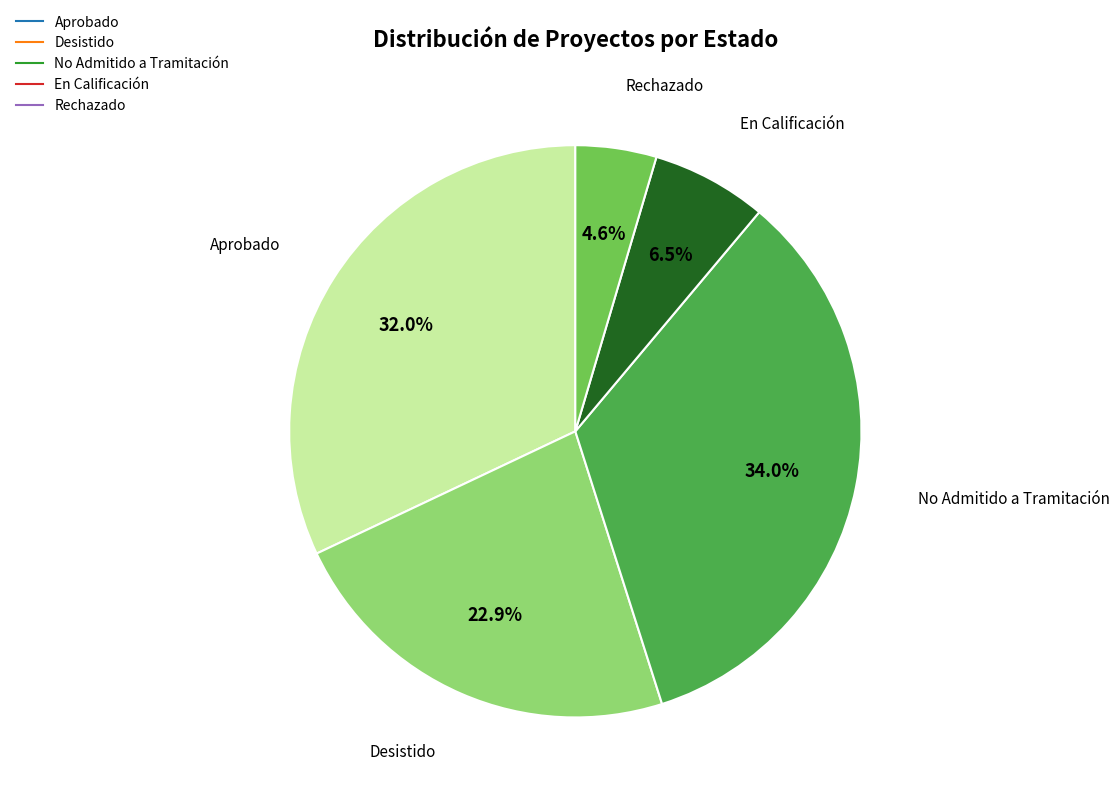

Is it true that Aprobado is 32% of the pie?

True